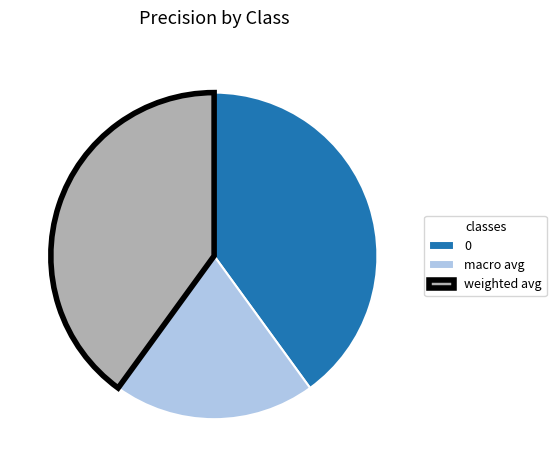

Is macro avg the majority of the pie?

No